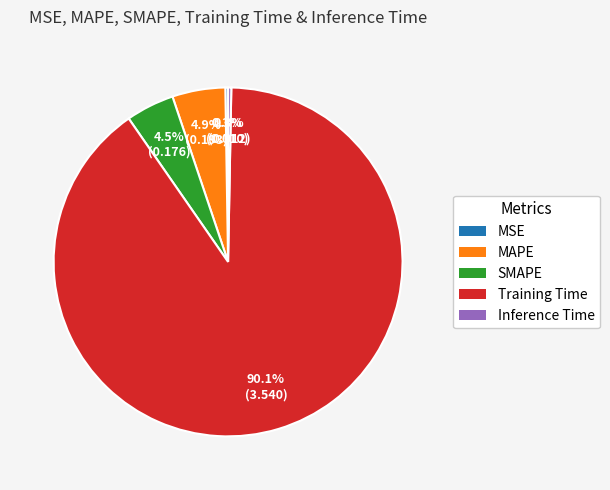

What percentage do Inference Time and SMAPE together represent?

4.8%